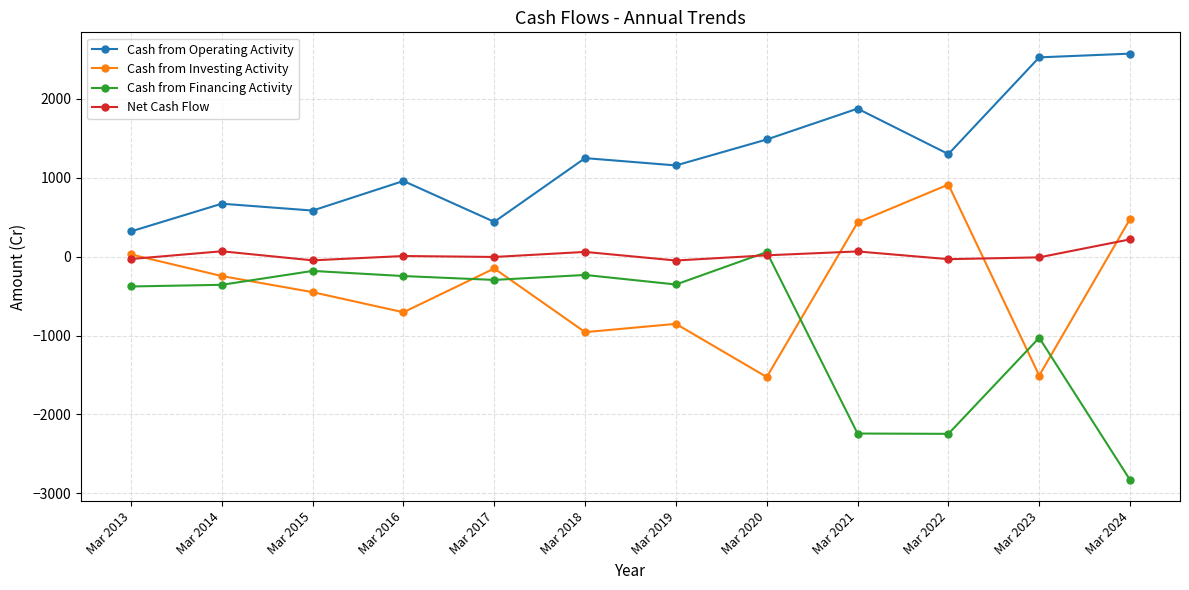

What is the spread (max minus min) of values at Mar 2024?

5403